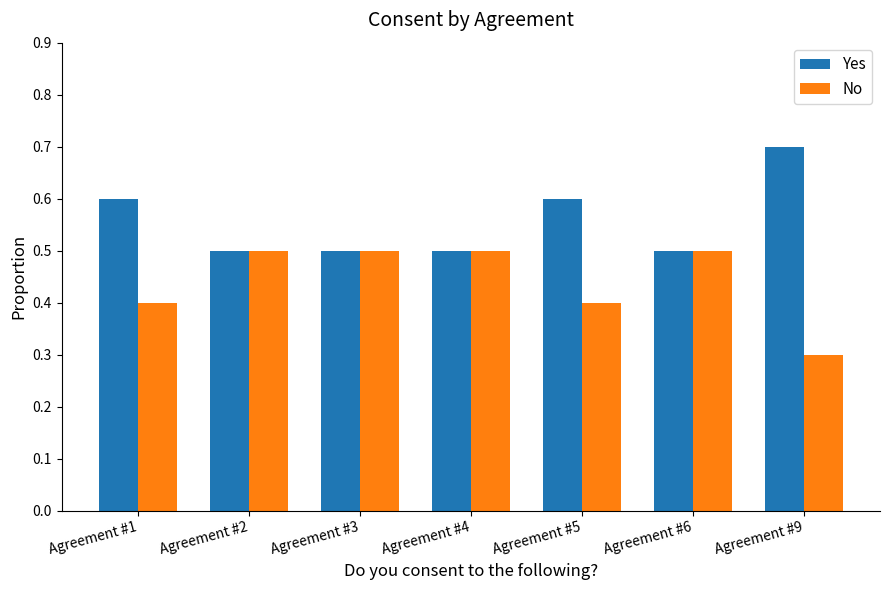

Rank the series at Agreement #1 from lowest to highest value.

No, Yes